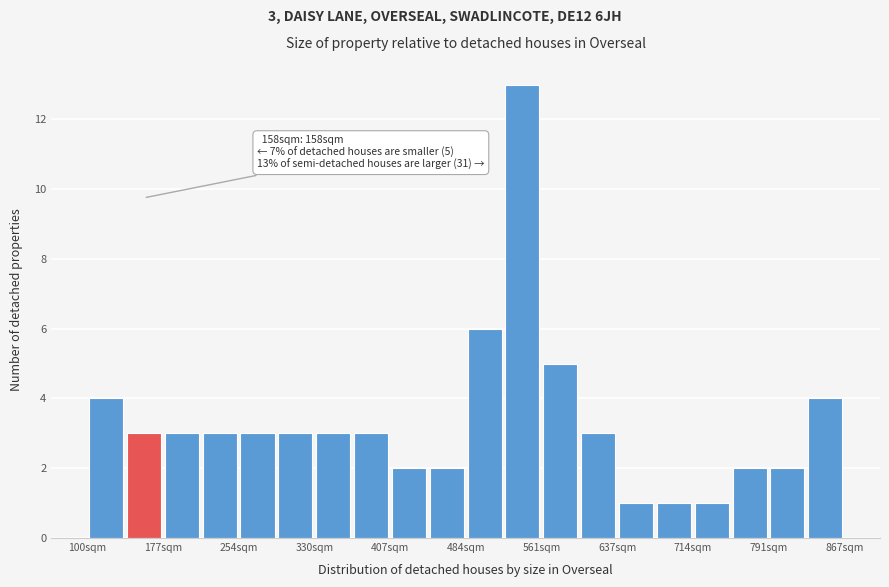

Read against the x-axis, roughly where is the centre of the tallest bar?

540